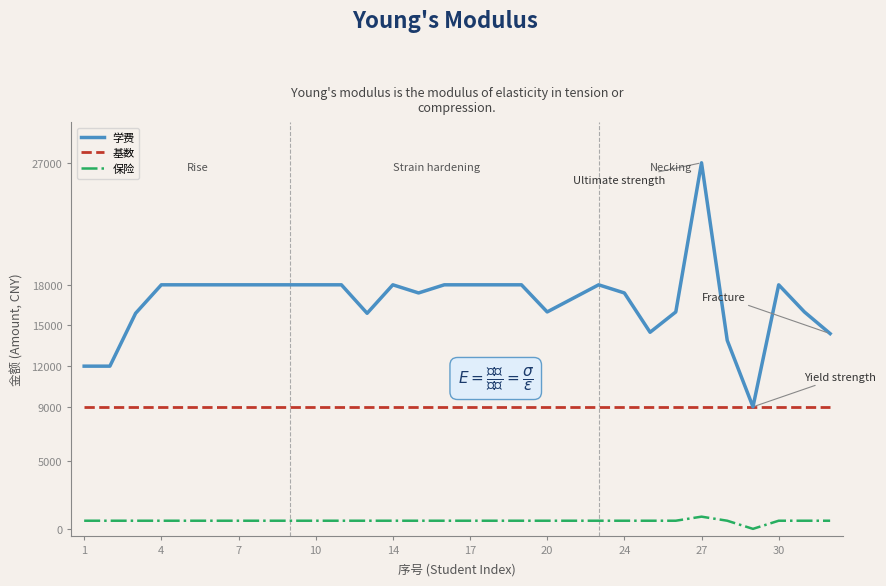

How many positive values does the 保险 series have?

29